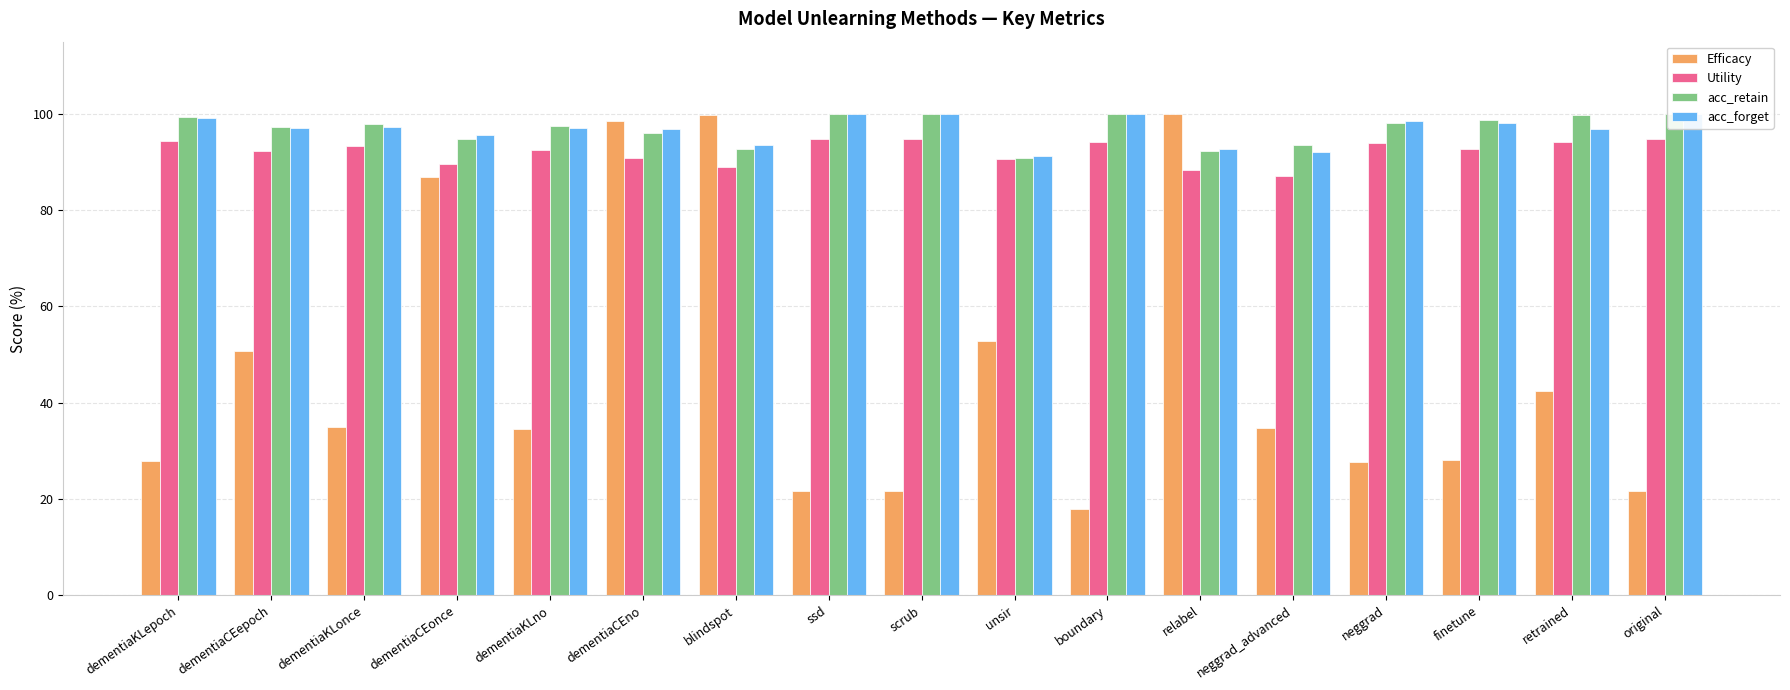

What is the average value of the acc_retain series?

97.0